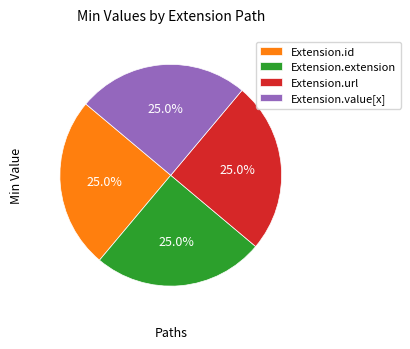

Does Extension.value[x] account for over 50% of the chart?

No